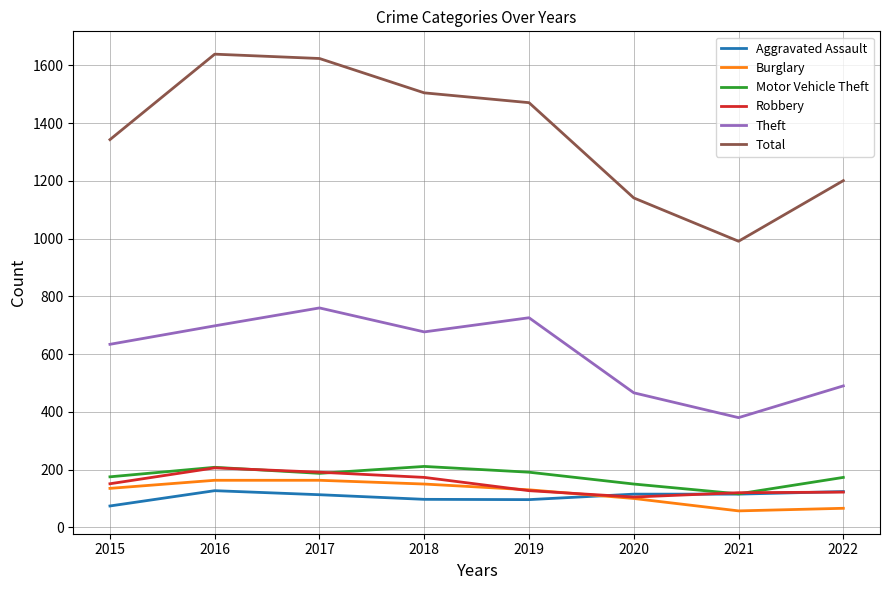

What are all the series names shown in the legend?

Aggravated Assault, Burglary, Motor Vehicle Theft, Robbery, Theft, Total